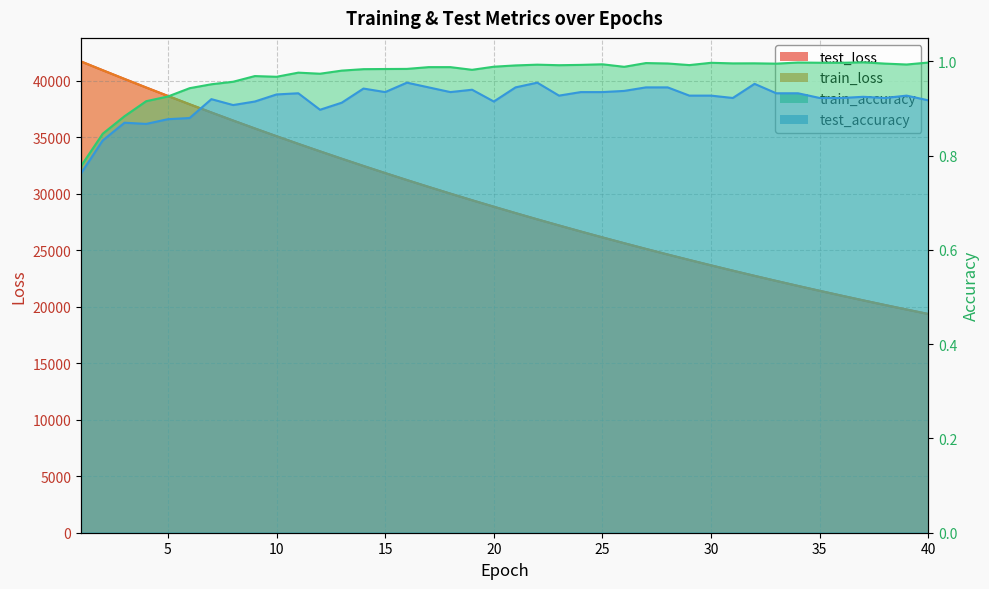

Which has a higher value, 5 or 8?

5